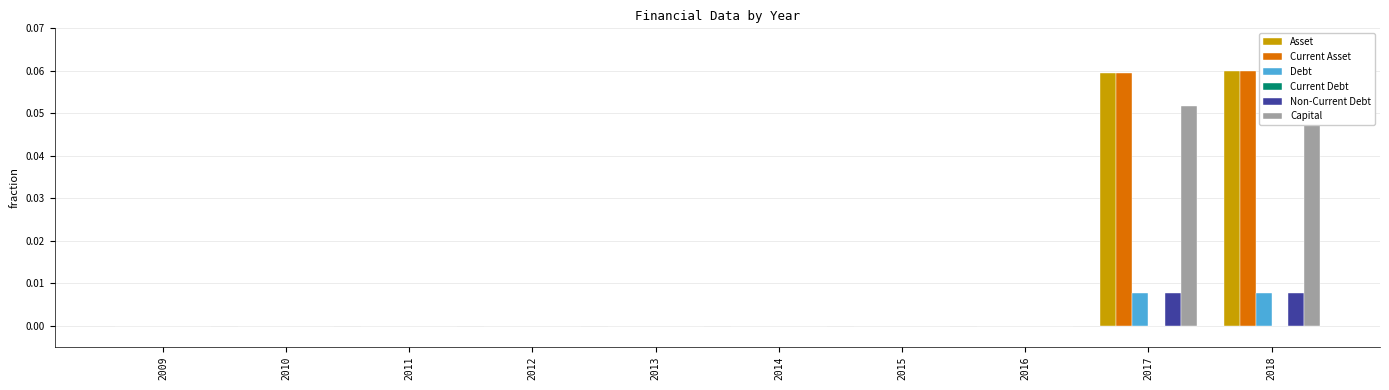

Reading left to right, what are all the values shown in this chart?

Asset: 2009=0.0	2010=0.0	2011=0.0	2012=0.0	2013=0.0	2014=0.0	2015=0.0	2016=0.0	2017=0.1	2018=0.1
Current Asset: 2009=0.0	2010=0.0	2011=0.0	2012=0.0	2013=0.0	2014=0.0	2015=0.0	2016=0.0	2017=0.1	2018=0.1
Debt: 2009=0.0	2010=0.0	2011=0.0	2012=0.0	2013=0.0	2014=0.0	2015=0.0	2016=0.0	2017=0.0	2018=0.0
Current Debt: 2009=0.0	2010=0.0	2011=0.0	2012=0.0	2013=0.0	2014=0.0	2015=0.0	2016=0.0	2017=0.0	2018=0.0
Non-Current Debt: 2009=0.0	2010=0.0	2011=0.0	2012=0.0	2013=0.0	2014=0.0	2015=0.0	2016=0.0	2017=0.0	2018=0.0
Capital: 2009=0.0	2010=0.0	2011=0.0	2012=0.0	2013=0.0	2014=0.0	2015=0.0	2016=0.0	2017=0.1	2018=0.1